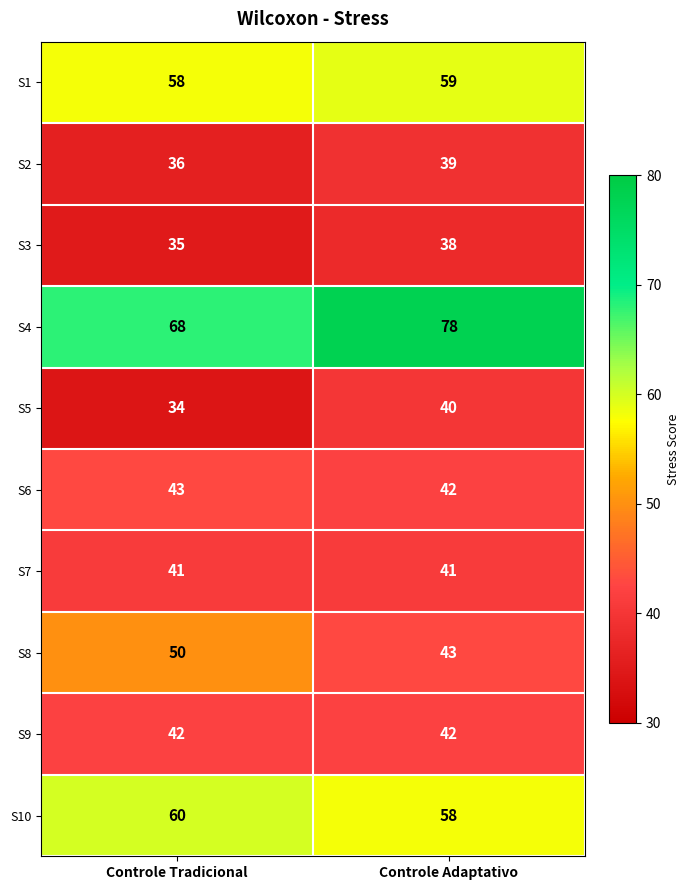

True or false: S3 has a value of 35 at Controle Tradicional.

True